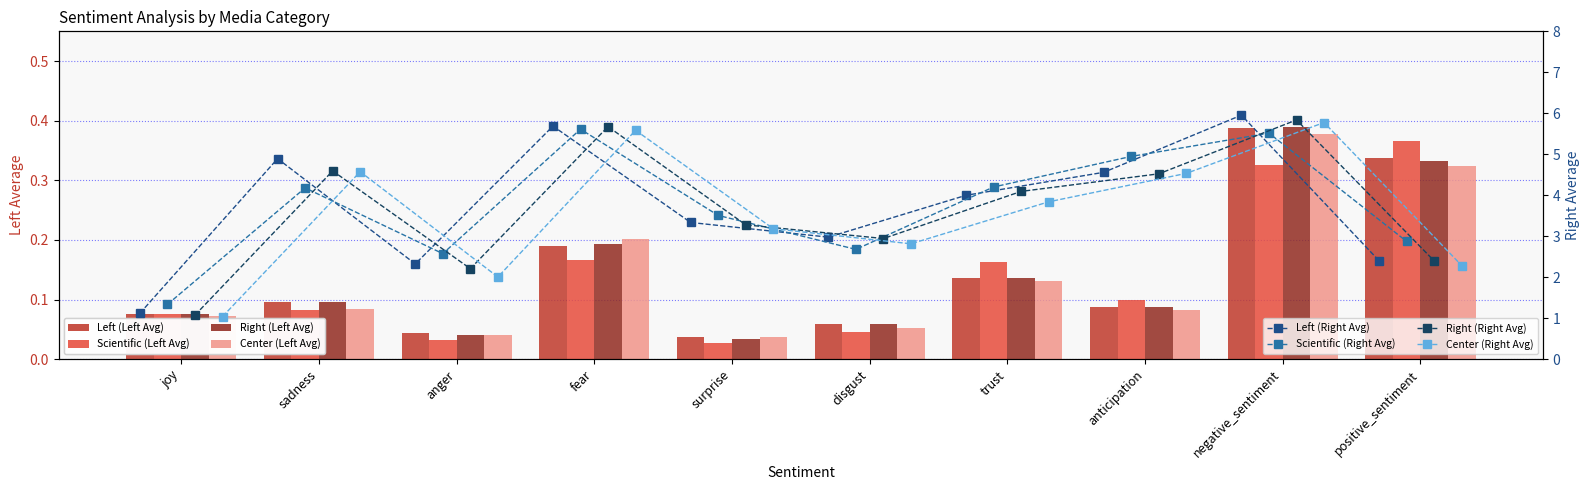

Read the Left_Average value at anticipation.

0.1